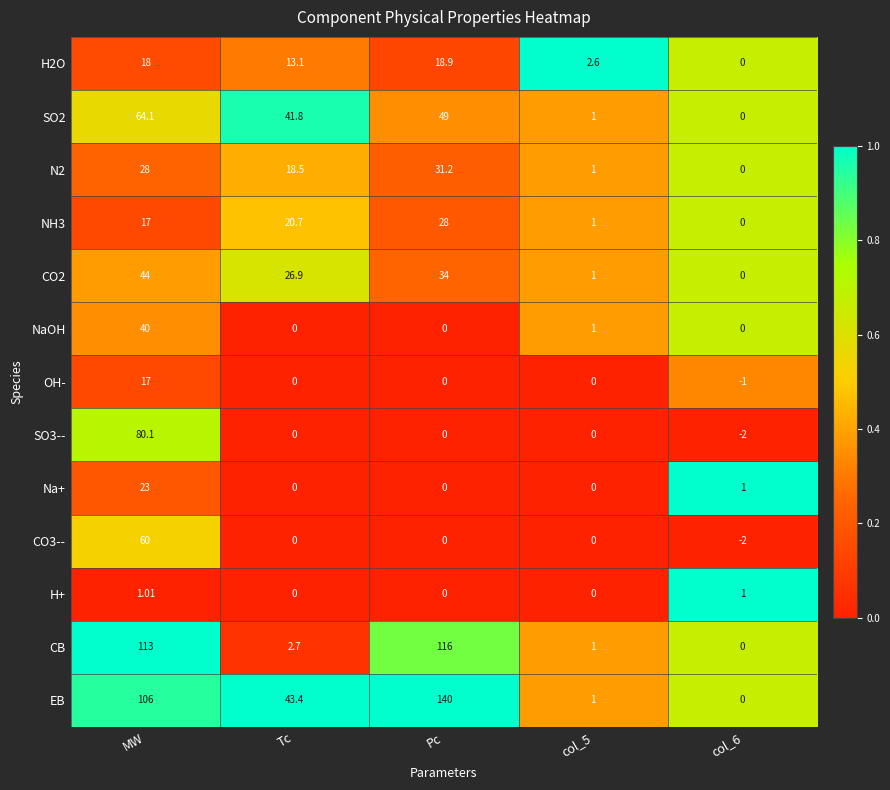

Which series has the widest spread of values?

EB